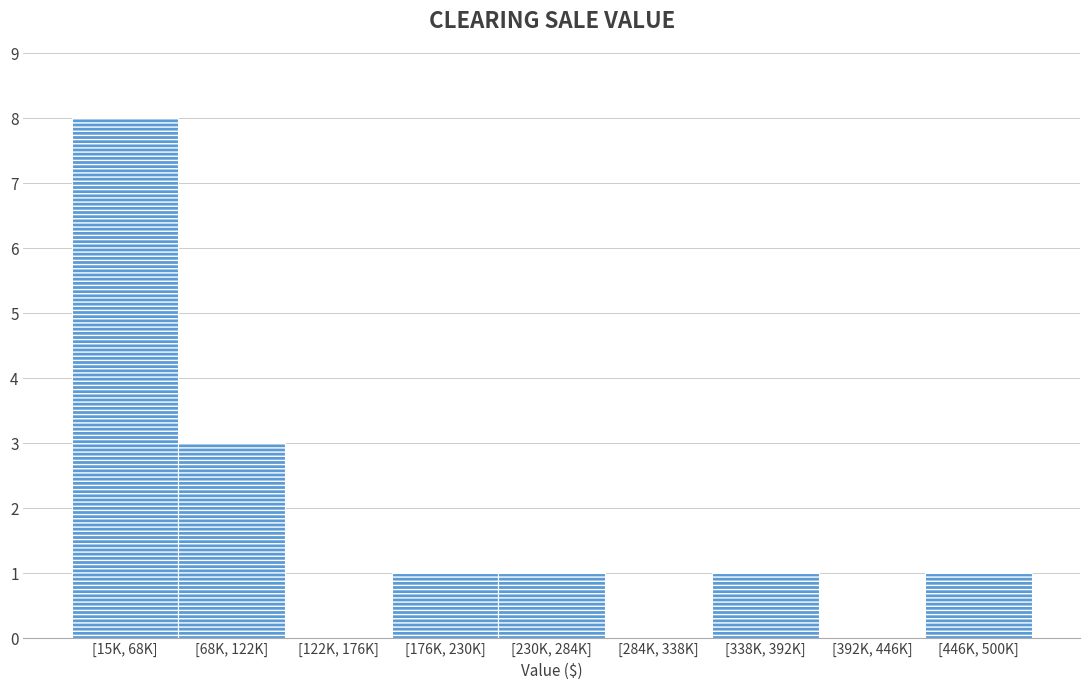

Reading left to right, list all the values displayed in this chart.

[15K, 68K]=8	[68K, 122K]=3	[122K, 176K]=0	[176K, 230K]=1	[230K, 284K]=1	[284K, 338K]=0	[338K, 392K]=1	[392K, 446K]=0	[446K, 500K]=1